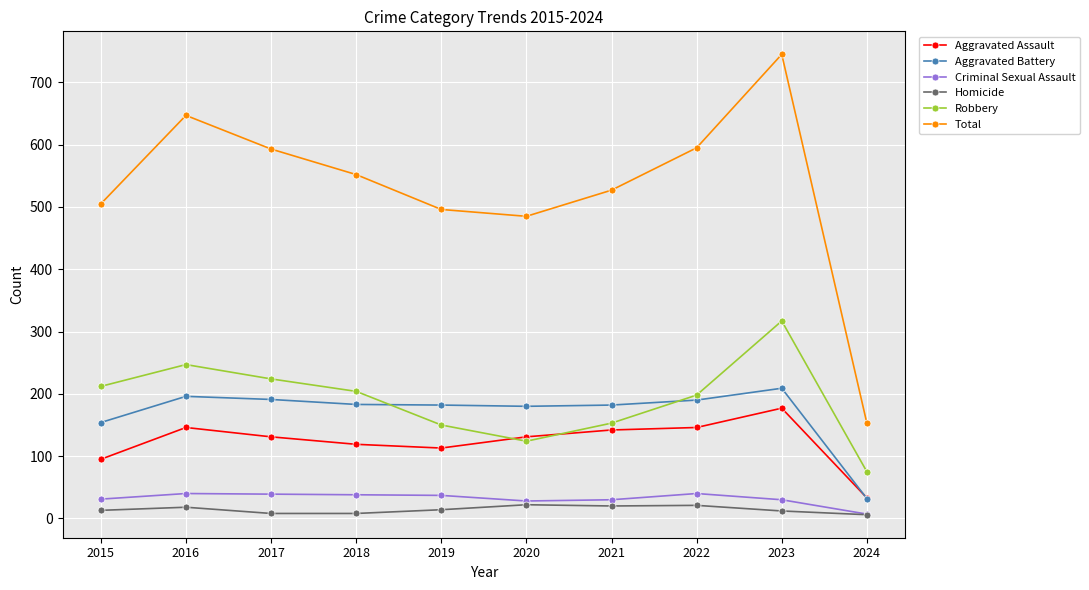

How many data points in Homicide are less than 14?

5